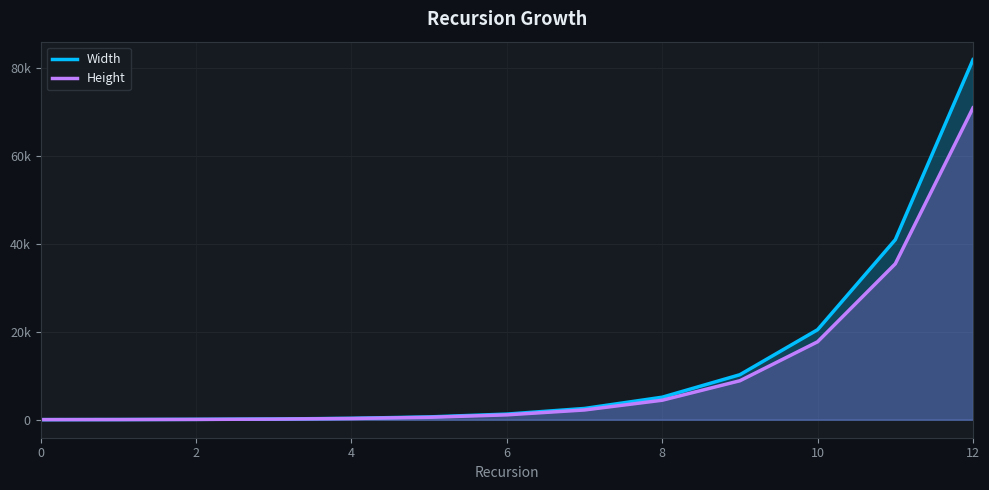

Reading right to left, what are all the values shown in this chart?

Width: 81920	40960	20480	10240	5120	2560	1280	640	320	160	80	40	20
Height: 70944	35472	17736	8868	4434	2217	1108	554	277	139	70	35	18